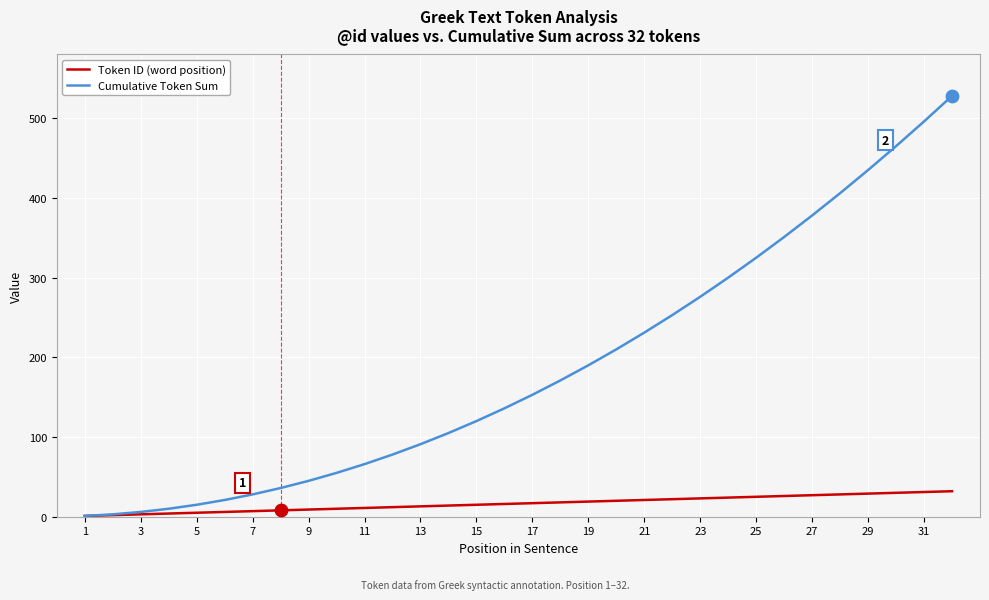

Which series has the largest total across all categories?

Cumulative Token Sum